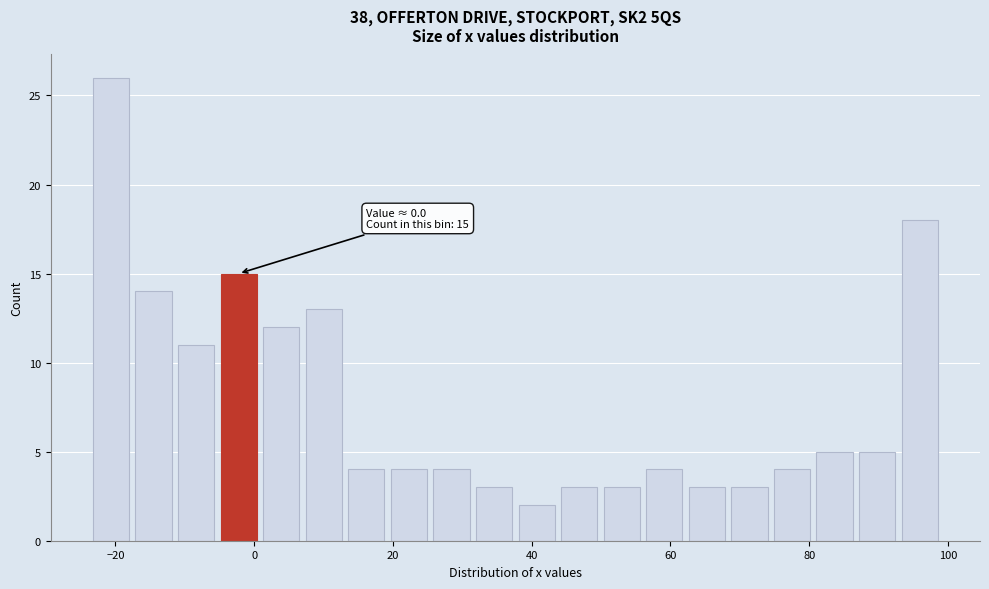

Read against the x-axis, roughly where is the centre of the tallest bar?

-20